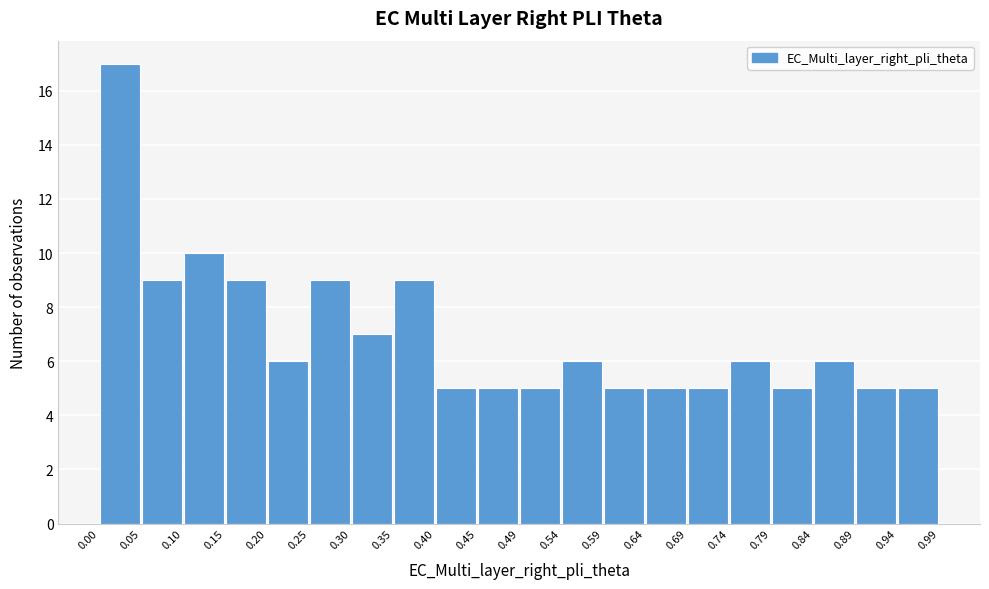

Over which range of the x-axis is the bar tallest?

0.00 to 0.05